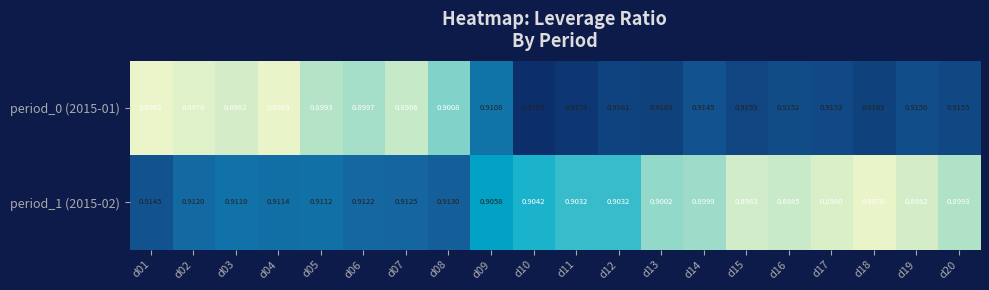

How many distinct data groups are displayed?

2